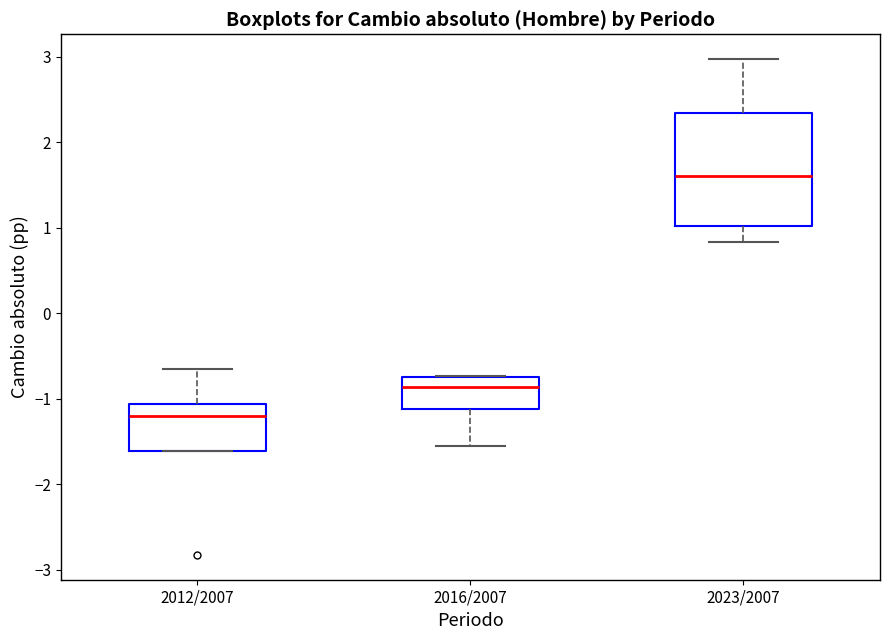

Reading left to right, read every box against the y-axis: the position of its median line, the range the box covers, and the ends of its whiskers. The values are not printed on the chart, so give them approximately, as read against the axis.

2012/2007: median -1.2, box -1.6 to -1.1, whiskers -1.6 to -0.7
2016/2007: median -0.9, box -1.1 to -0.7, whiskers -1.6 to -0.7
2023/2007: median 1.6, box 1.0 to 2.3, whiskers 0.8 to 3.0